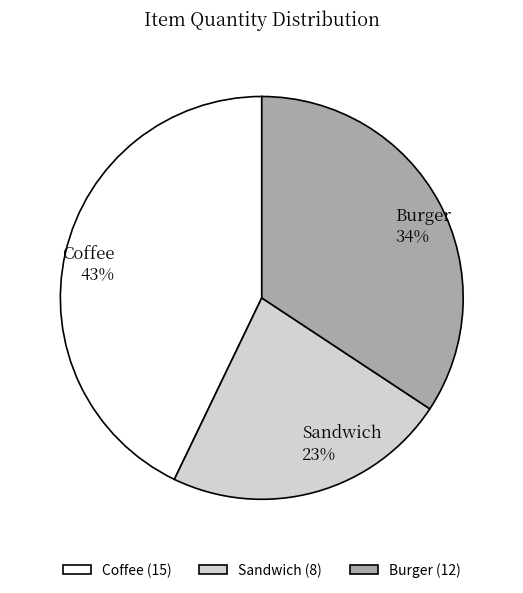

Does any single category account for the majority?

No